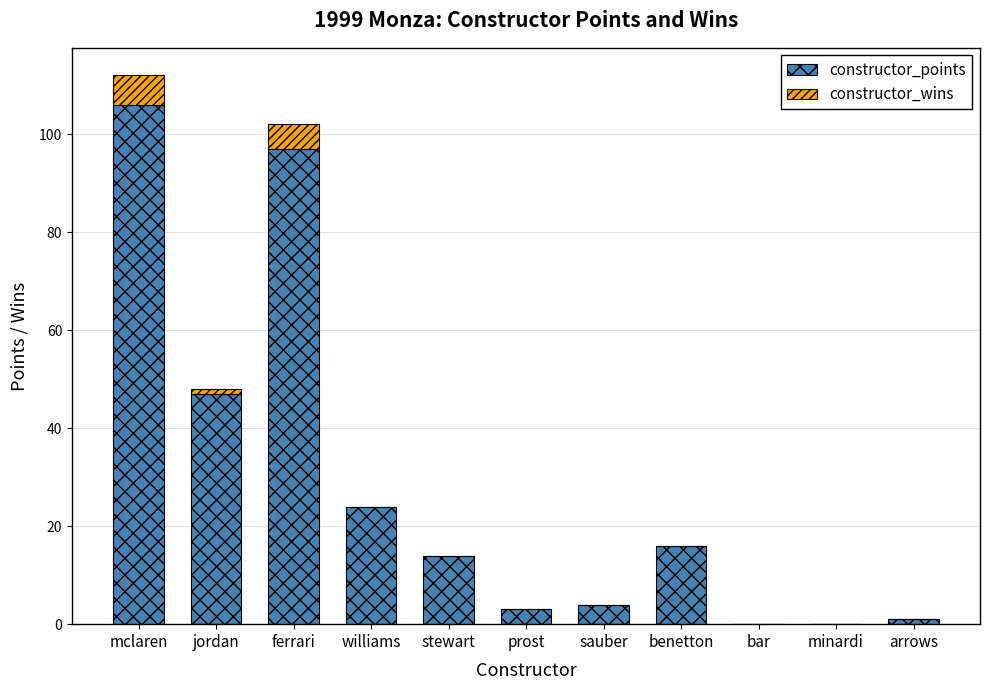

How many series are shown in this chart?

2